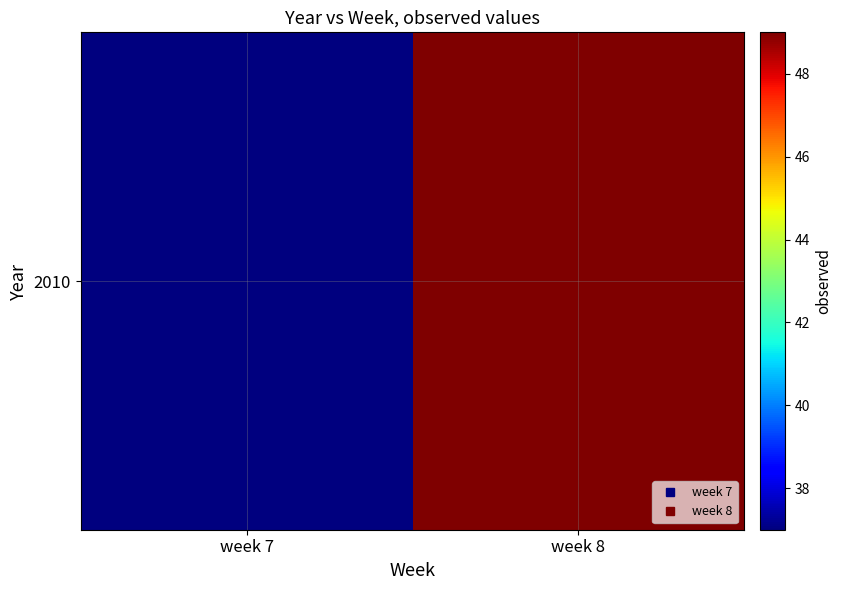

What is the change in value from week 7 to week 8?

+12